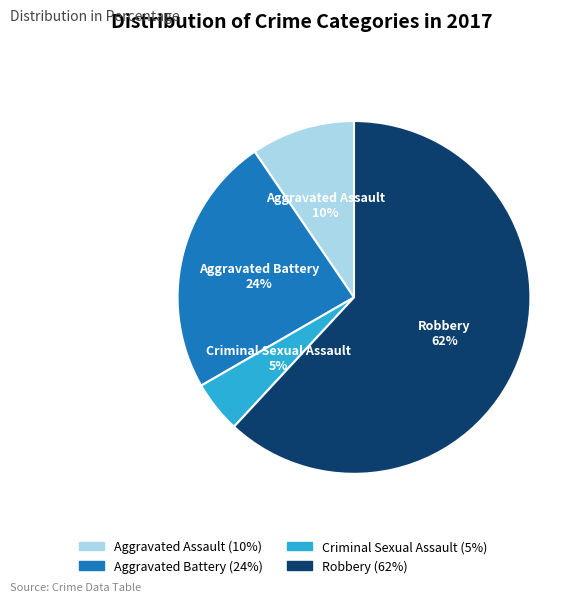

True or false: Robbery accounts for 62% of the total.

True